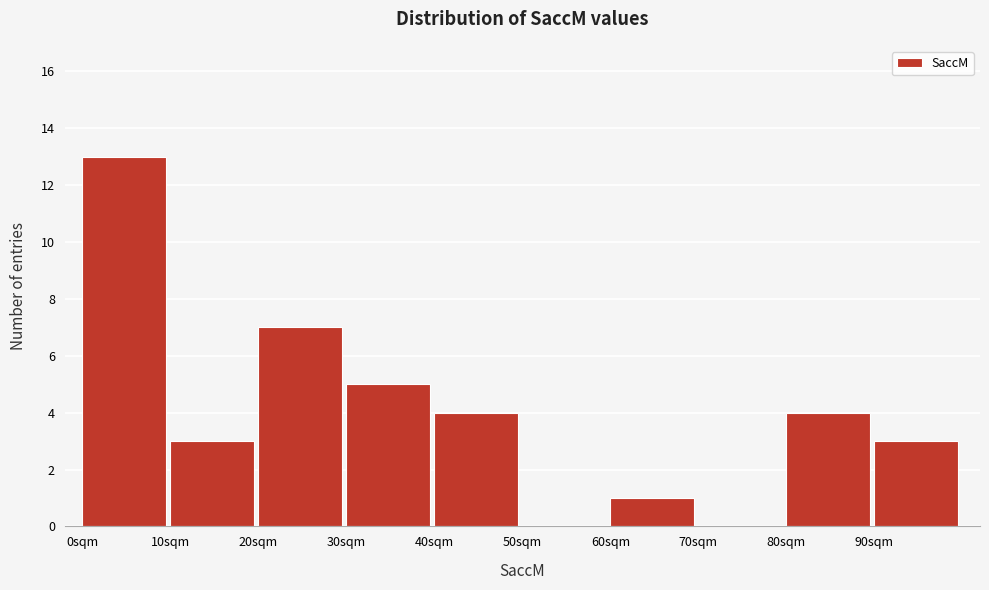

Reading left to right, list every bar in this chart as the range it spans on the x-axis followed by its height. The values are not printed on the chart, so give them approximately, as read against the axis.

0 to 10: 13
10 to 20: 3
20 to 30: 7
30 to 40: 5
40 to 50: 4
50 to 60: 0
60 to 70: 1
70 to 80: 0
80 to 90: 4
90 to 100: 3